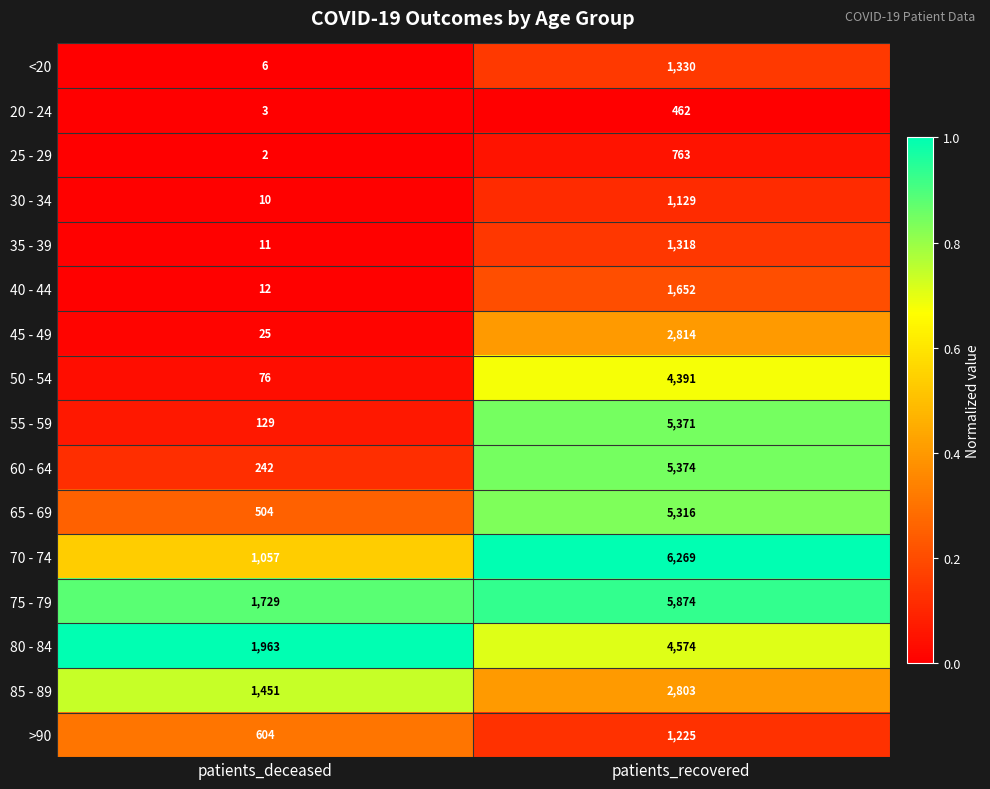

Is the value of 45 - 49 at patients_recovered greater than the value of 40 - 44 at patients_deceased?

Yes